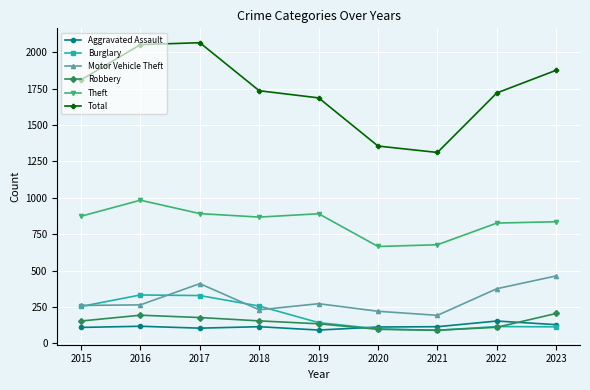

Is it true that Motor Vehicle Theft equals 75 at 2020?

False